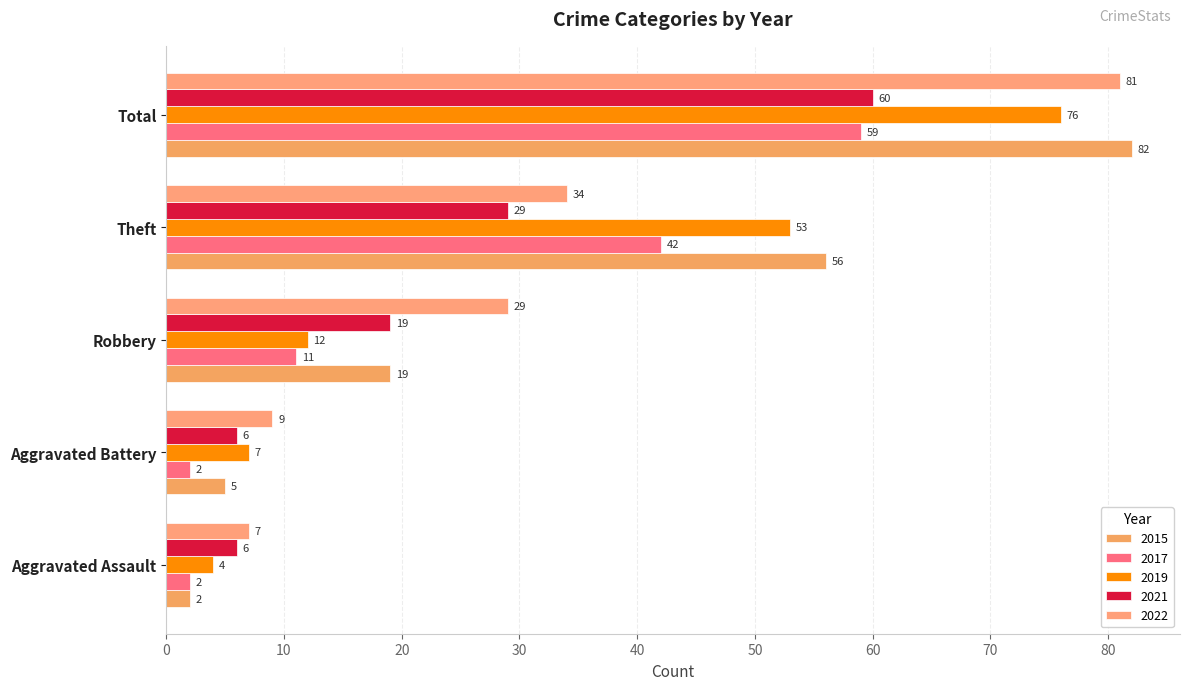

Which category has the highest value across all series?

Total